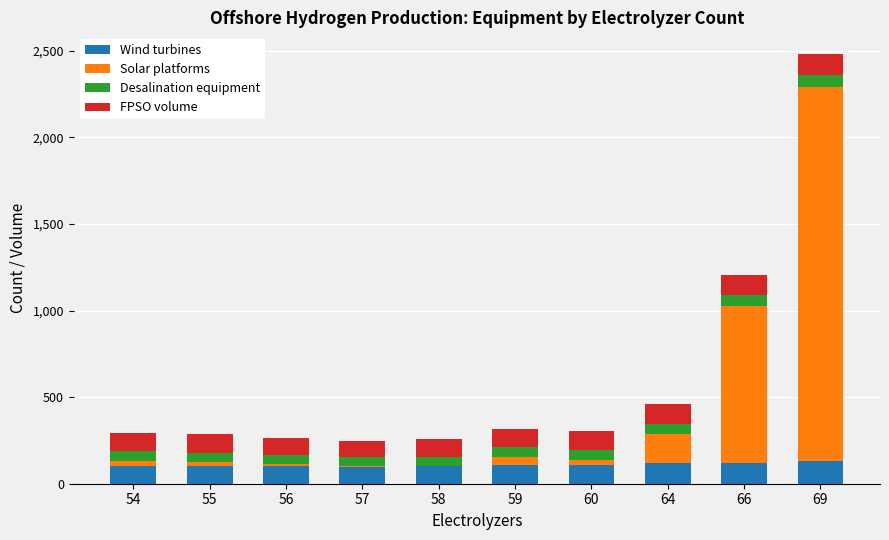

What is the total value across all series at 69?

2483.3